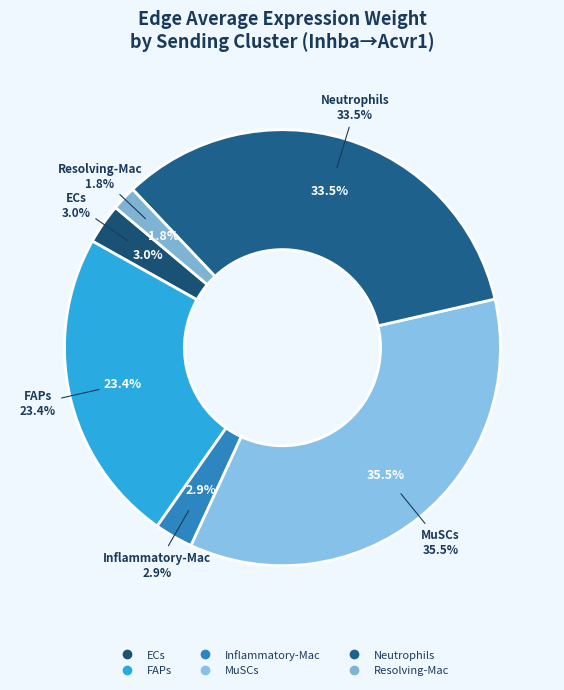

Count the number of slices in the pie.

6